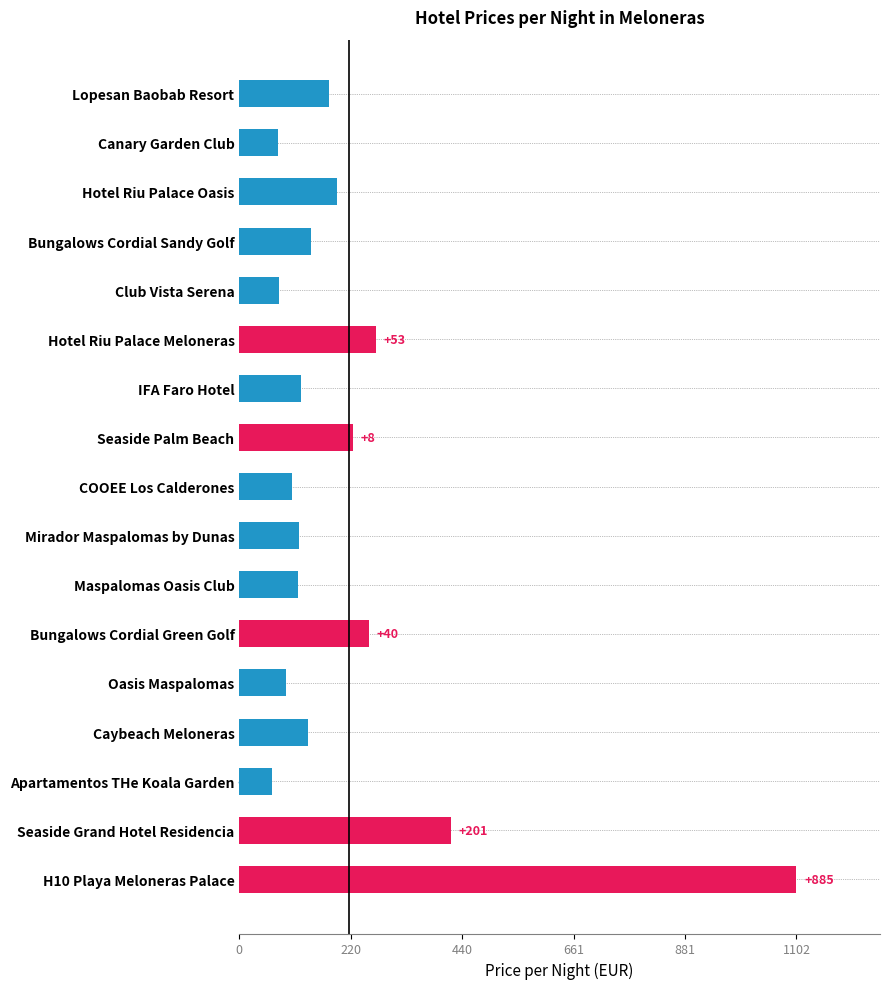

Are the bars horizontal?

Yes